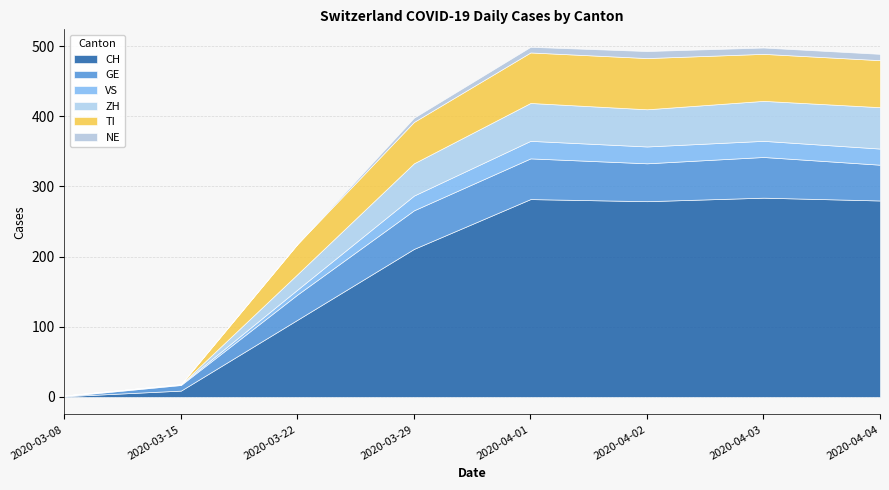

The value of CH at 2020-04-02 is 419. True or false?

False